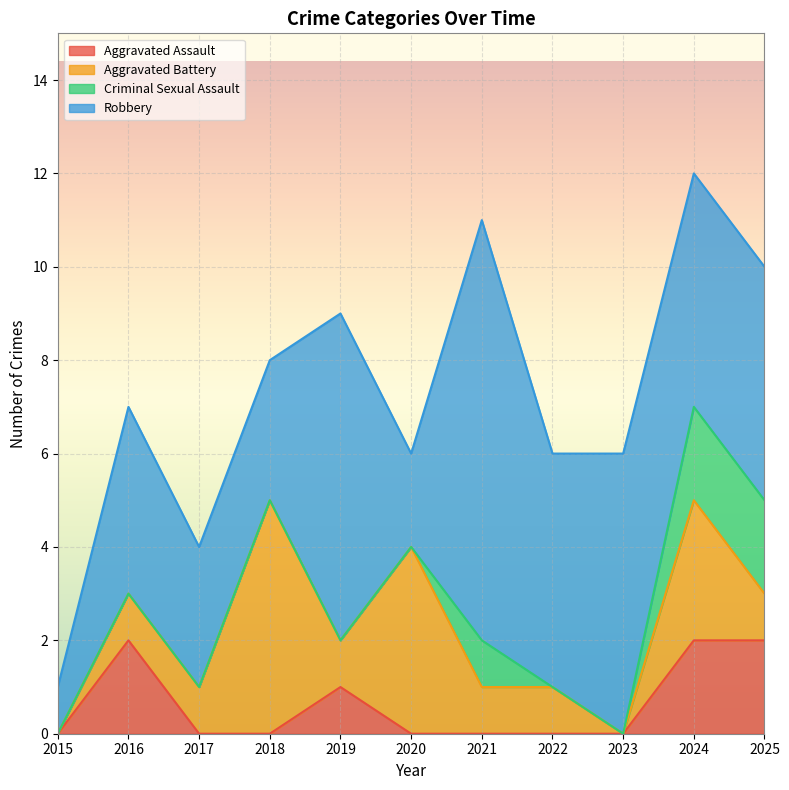

What is the maximum value for Robbery?

9